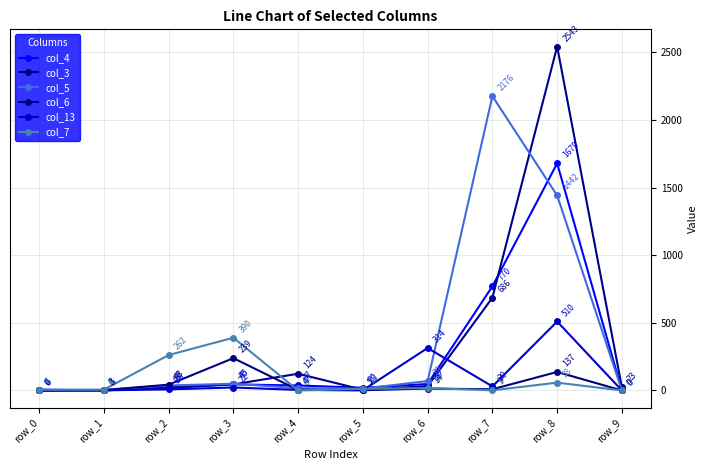

At which label is col_4 closest to 839?

row_7